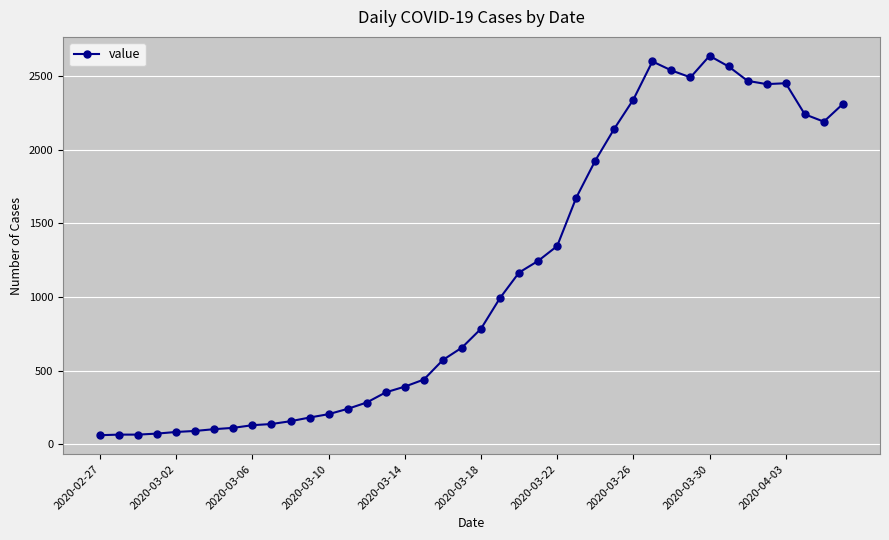

What is the sum of all values?

44951